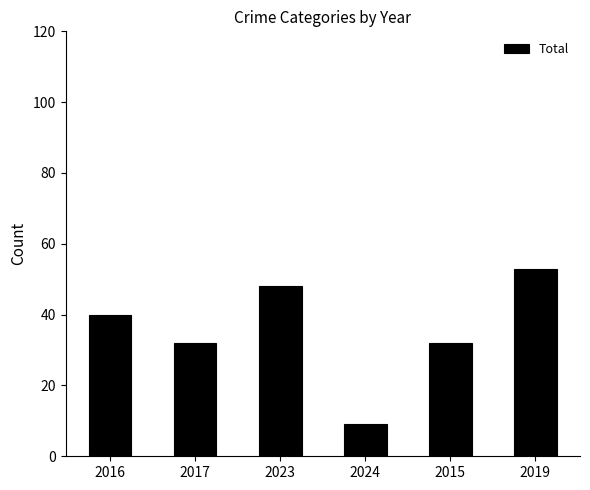

Which category has the highest value across all series?

2019